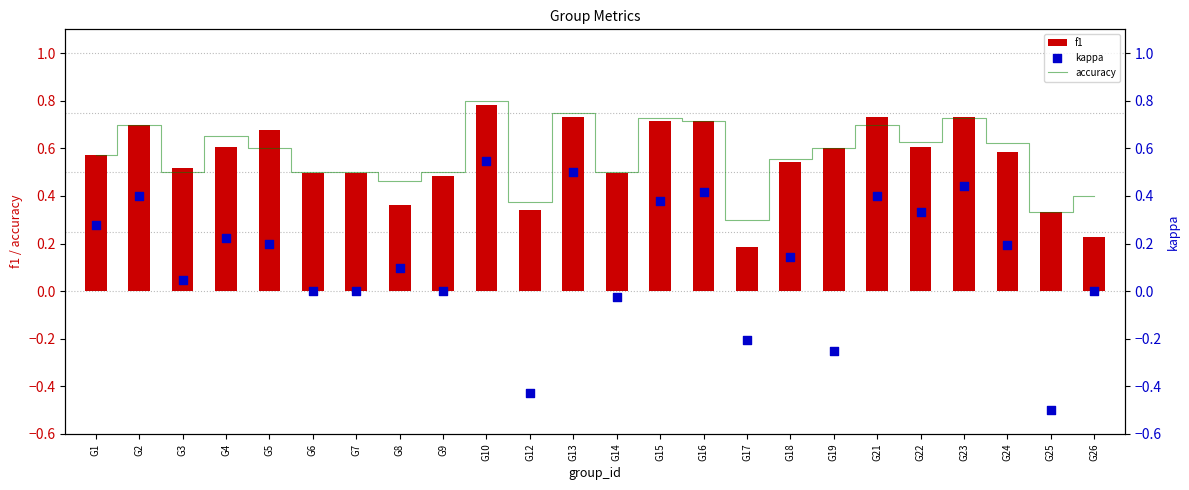

Which series has the widest spread of Y values?

kappa